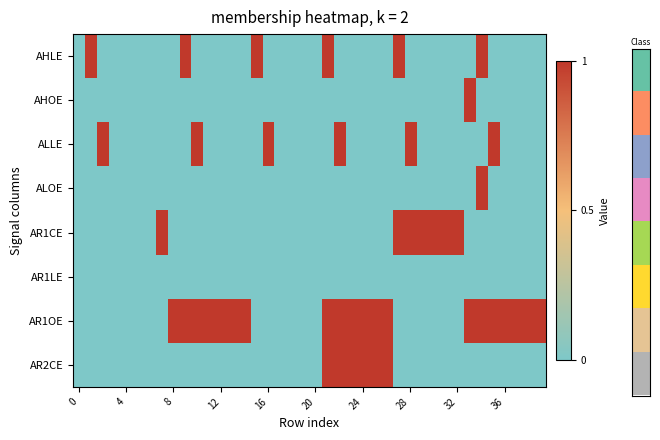

Which series has the largest total across all categories?

AR1OE